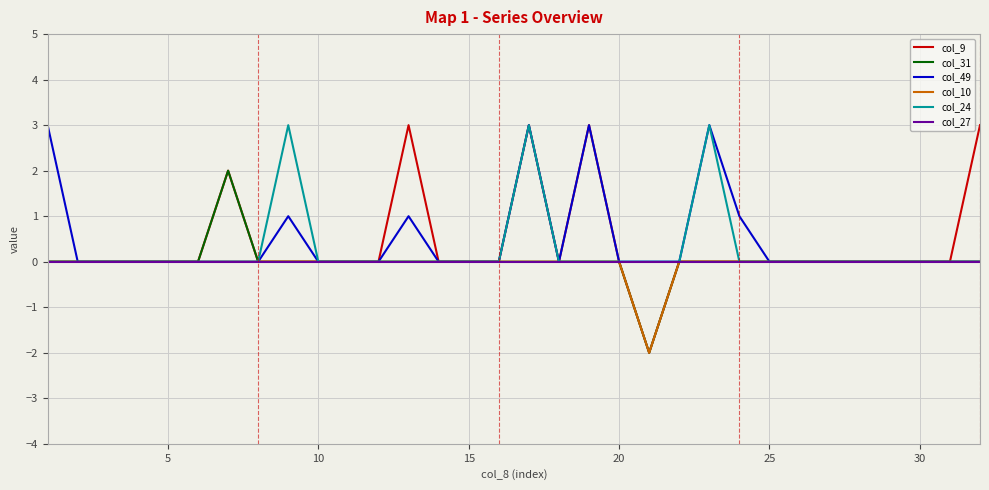

Count the number of data series in this chart.

6